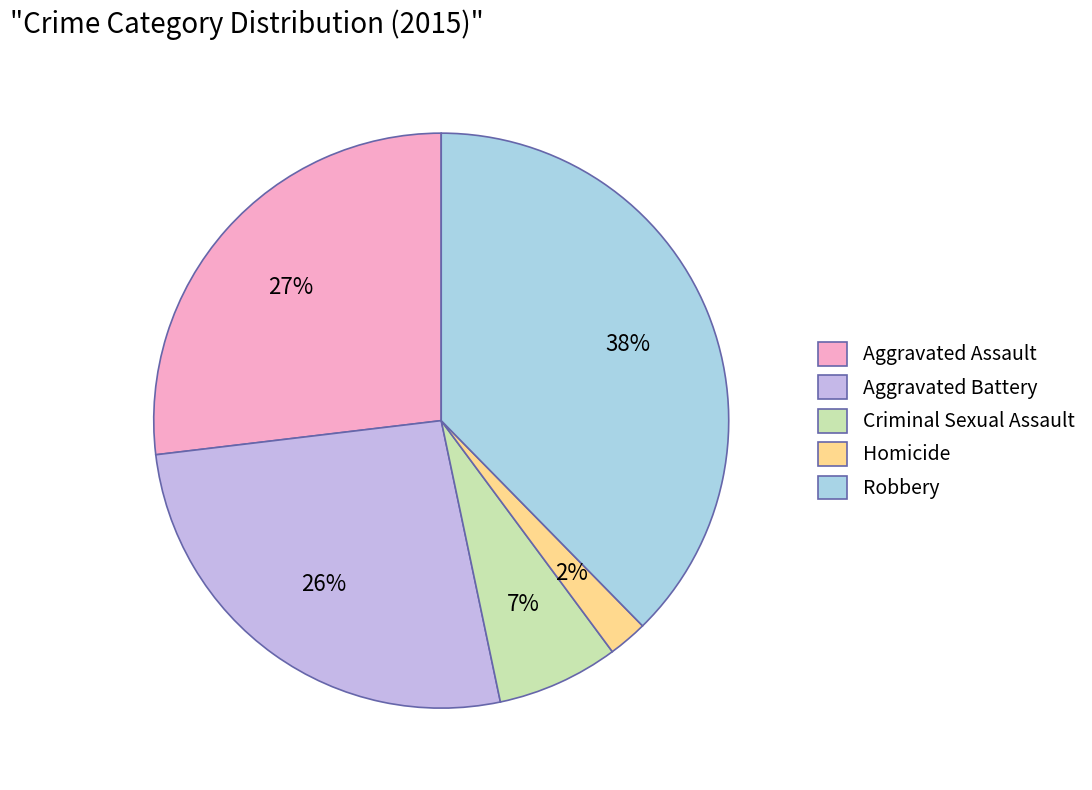

How many segments does this pie chart have?

5